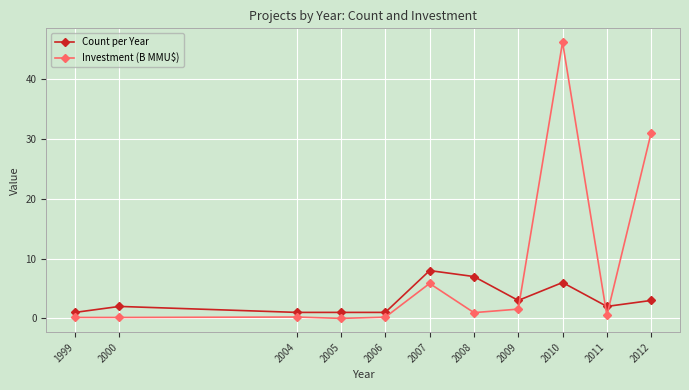

List the series in order of their overall mean, lowest first.

Count per Year, Investment (B MMU$)